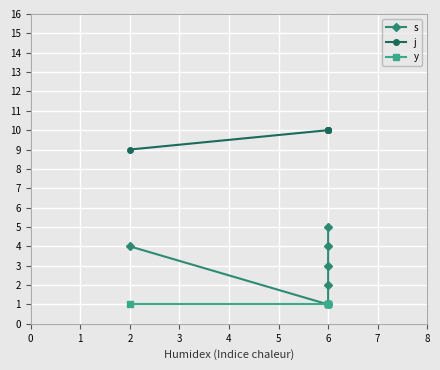

At which category is the sum across all series the highest?

6